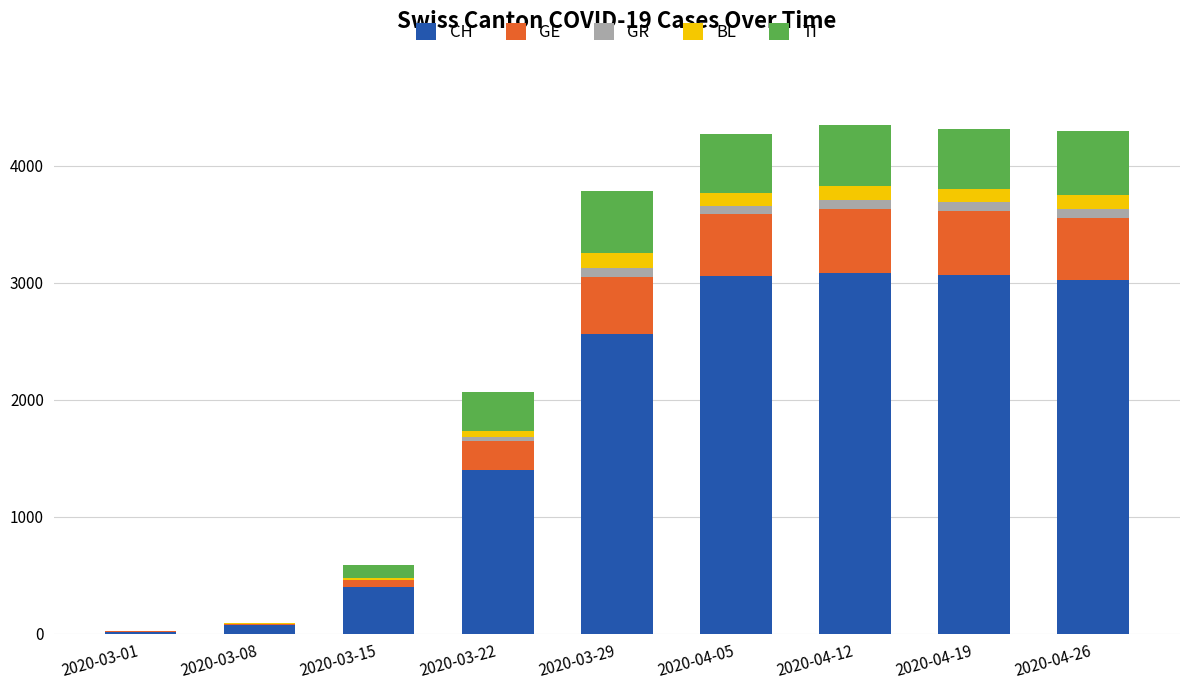

What is the highest value of the CH series?

3086